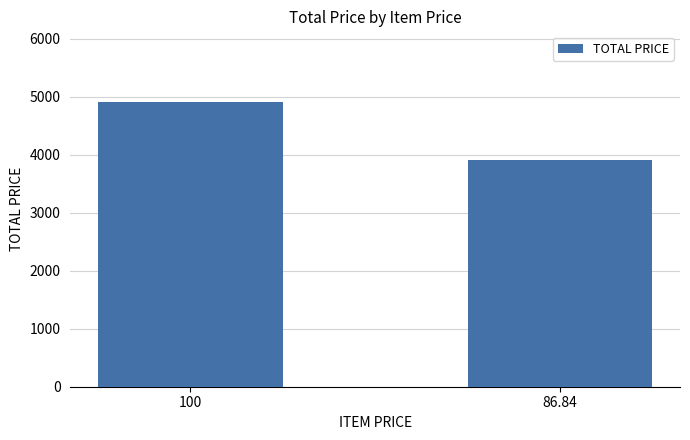

What is the value of the 1st bar from the left?

4900.0